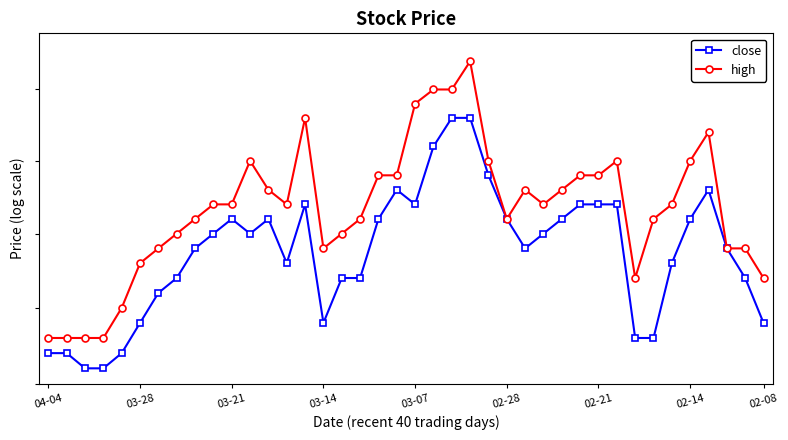

What position from the left is 03-21?

3